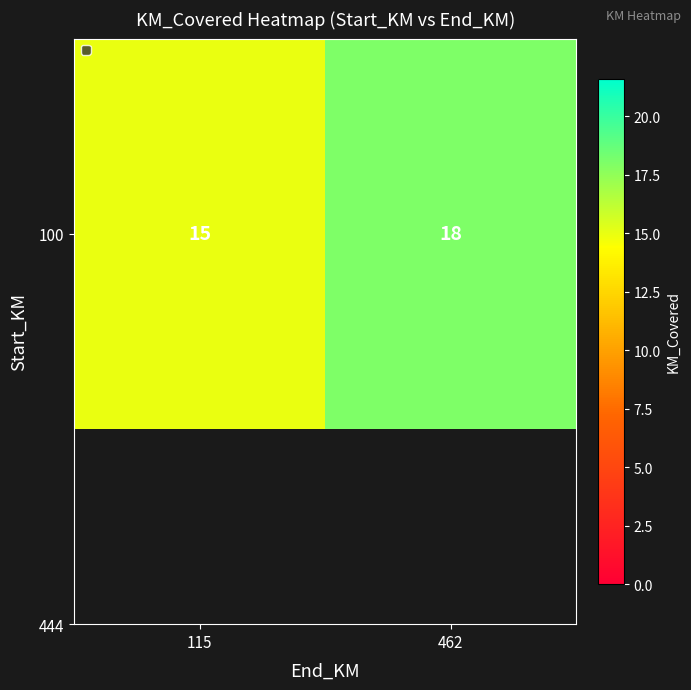

How many distinct data groups are displayed?

1